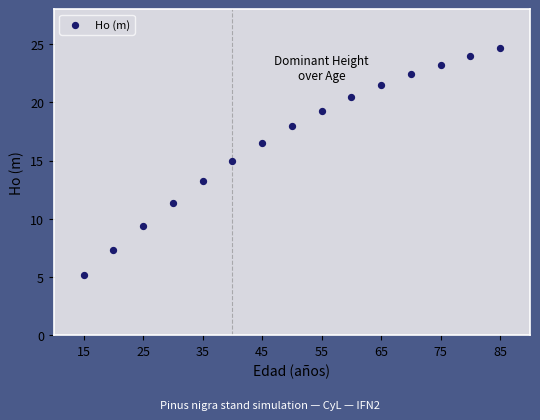

What is the range of X values (max minus min)?

70.0